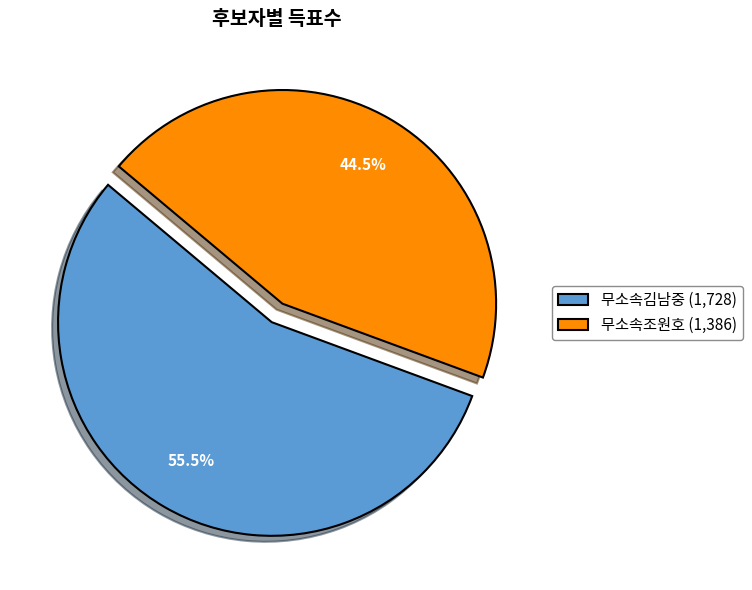

Rank the categories by value from highest to lowest.

무소속김남중 (1,728), 무소속조원호 (1,386)